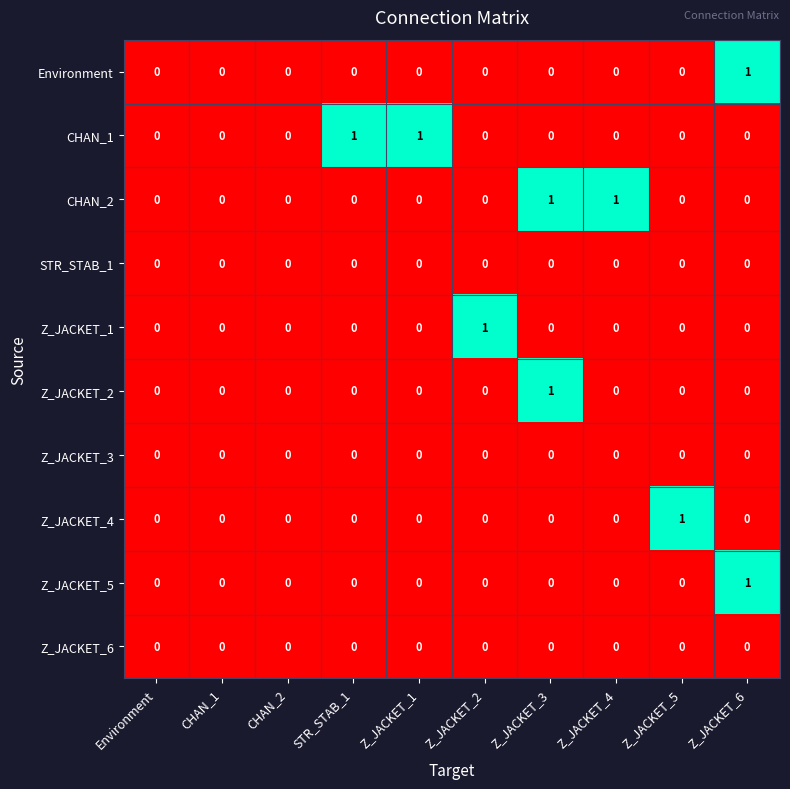

Is it true that STR_STAB_1 equals 0 at Z_JACKET_5?

True